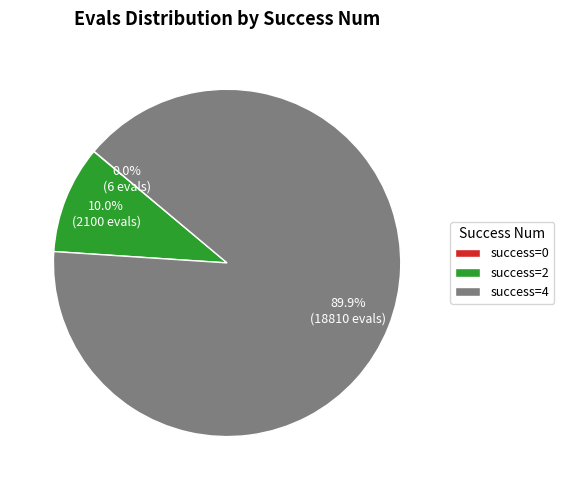

What is the largest slice in the pie chart?

success=4